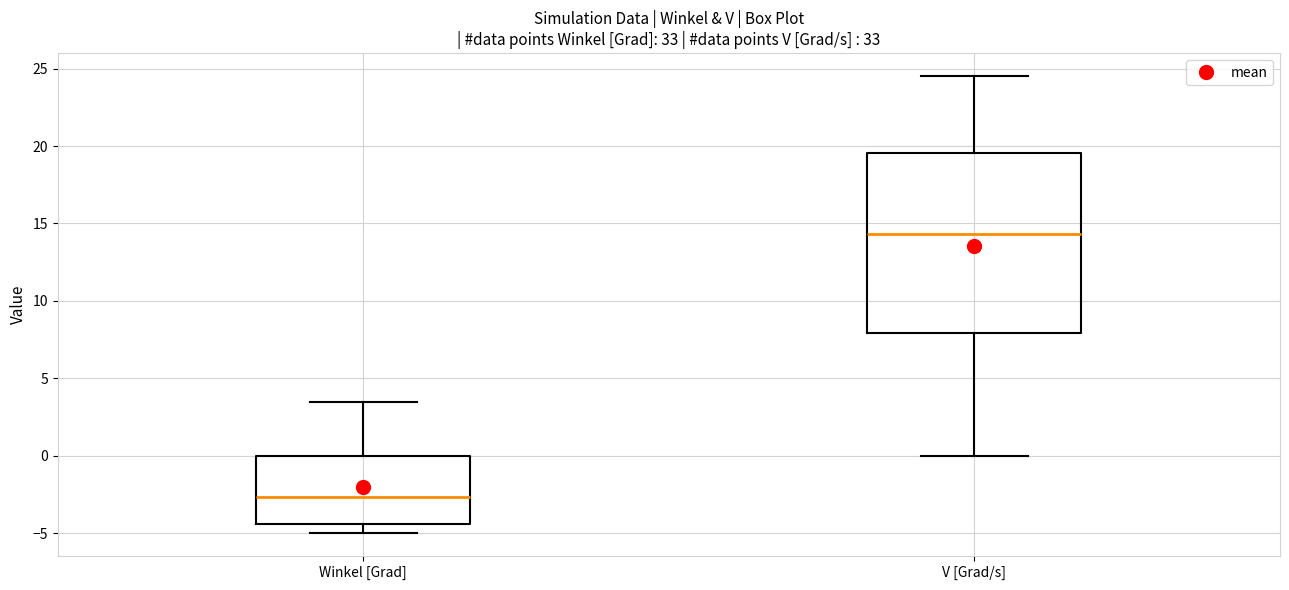

Which box's median line is the lowest?

Winkel [Grad]